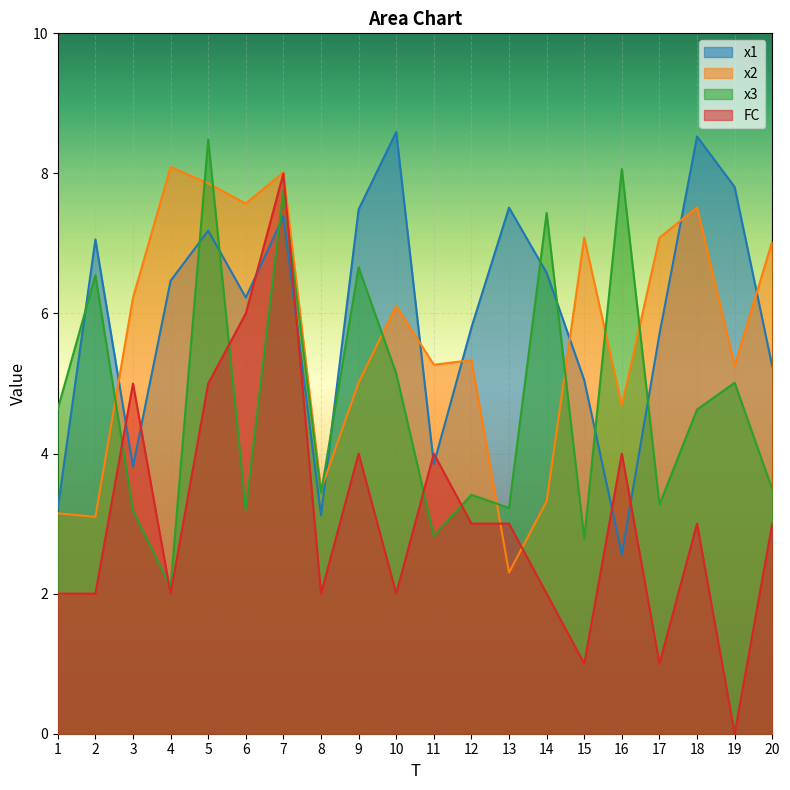

At which category does x2 reach its first local peak?

4